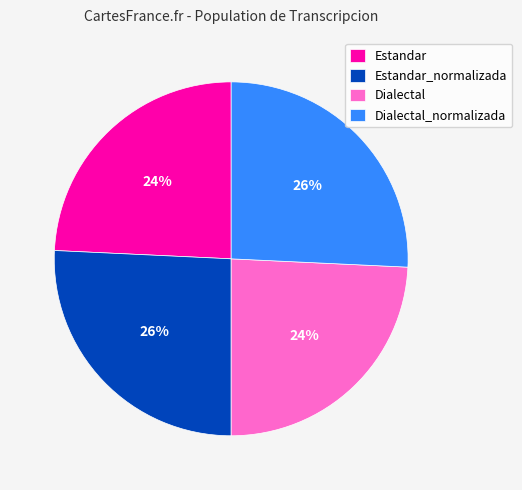

To the nearest percent, what is the combined percentage of Estandar_normalizada and Dialectal?

50%